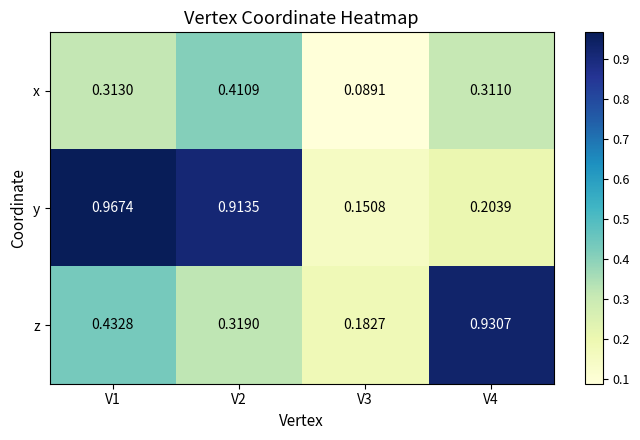

At V4, list the series in order from largest to smallest.

z, x, y